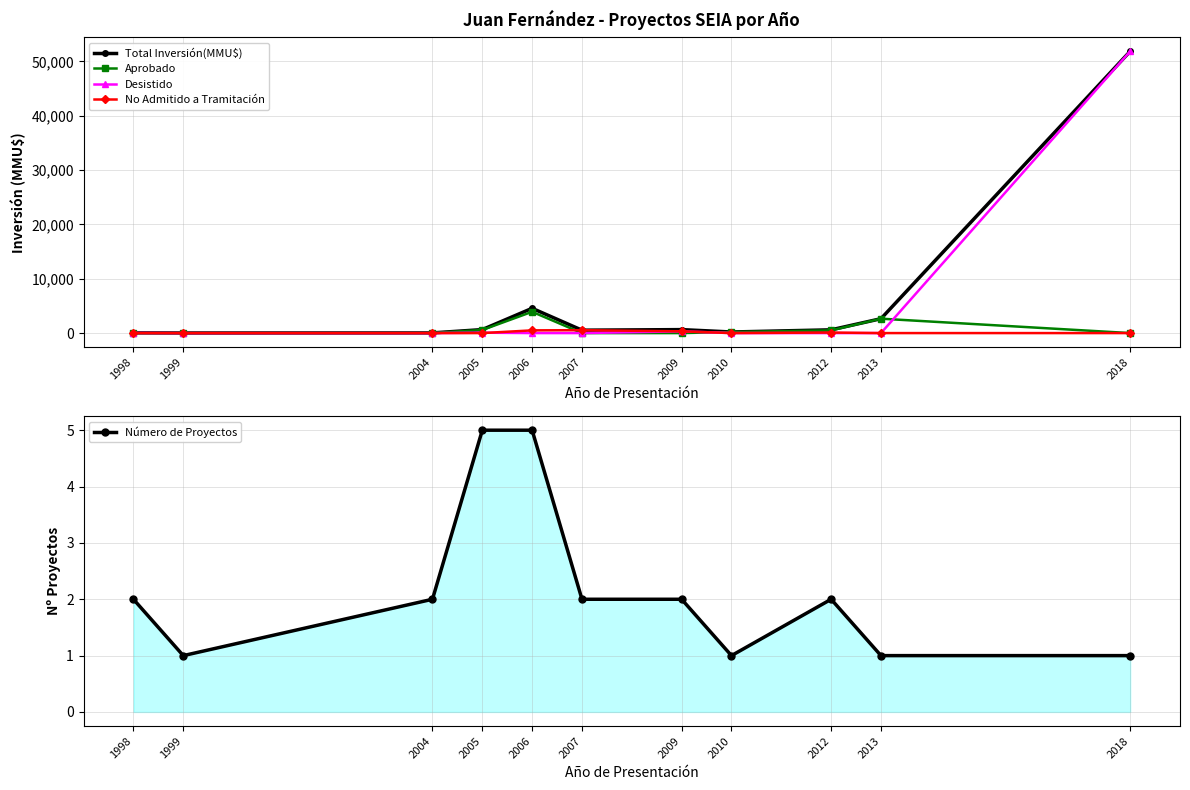

Reading left to right, extract all data points from this chart.

Total Inversión(MMU$): 50	20	35	642	4559	534	640	200	600	2650	51860
Aprobado: 20	20	35	570	3919	0	0	200	500	2650	0
Desistido: 30	0	0	72	0	0	320	0	0	0	51860
No Admitido a Tramitación: 0	0	0	0	500	534	320	0	100	0	0
Número de Proyectos: 2	1	2	5	5	2	2	1	2	1	1